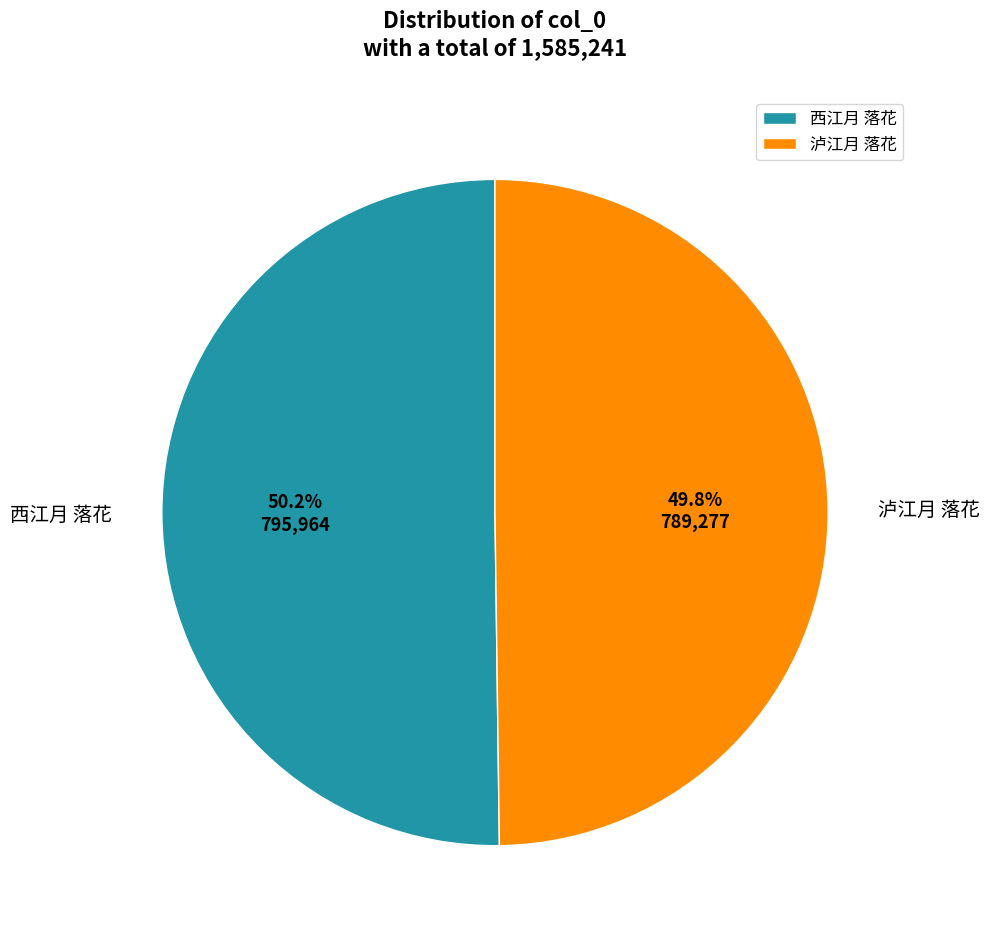

Is there any slice that represents more than half of the pie?

Yes